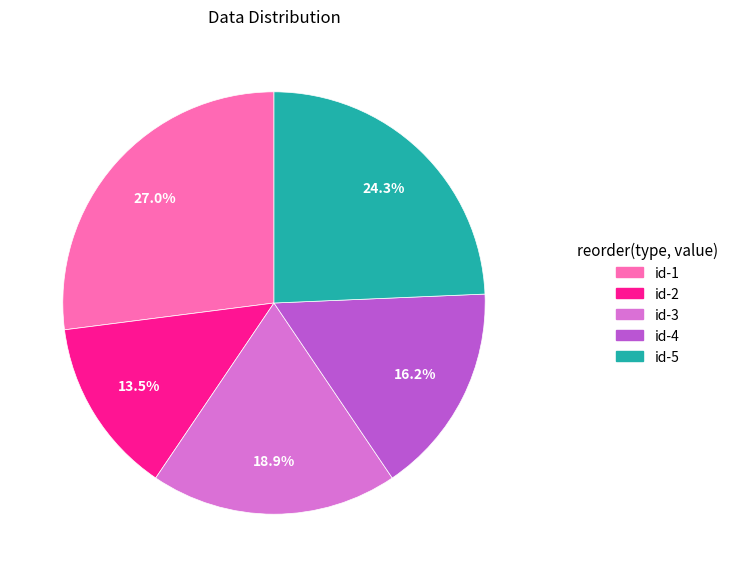

Which slice is the smallest?

id-2